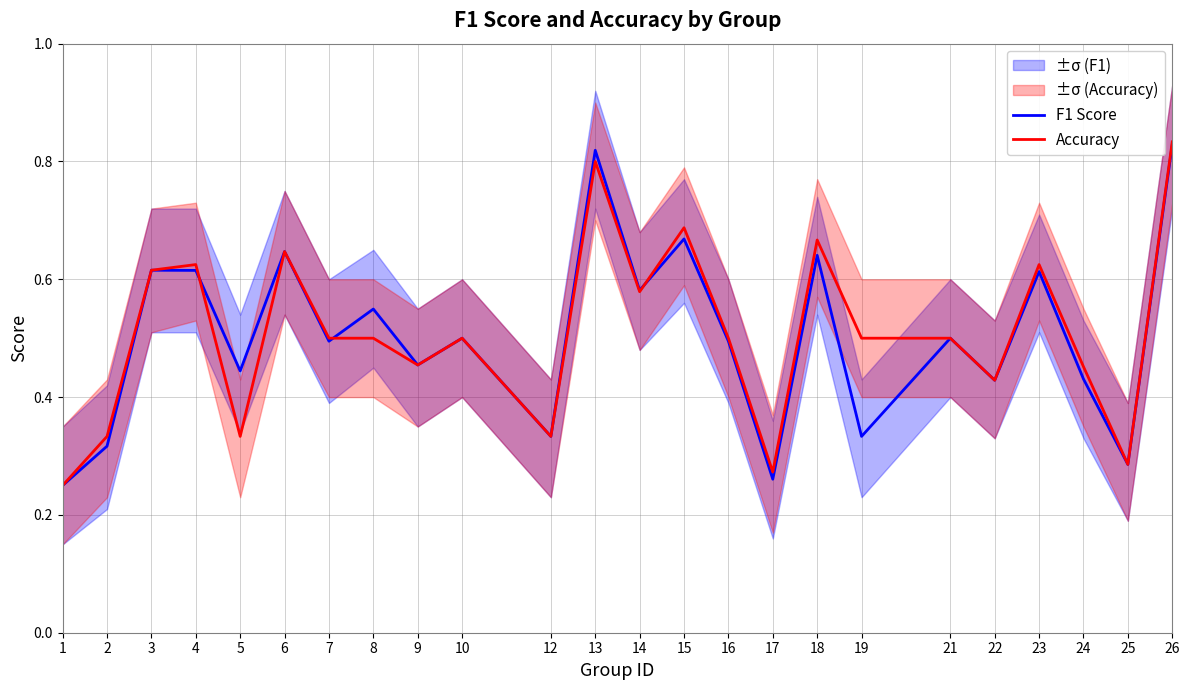

Between 13 and 14, which series saw the biggest shift?

F1 Score